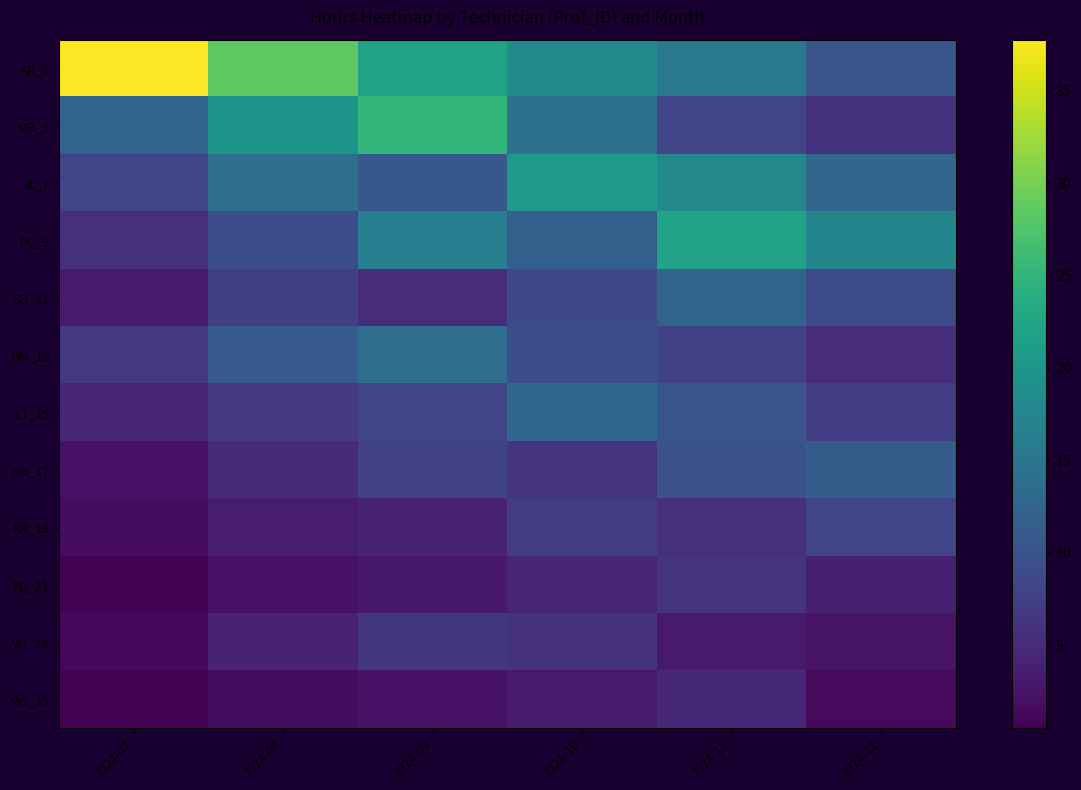

What is the minimum value shown in the chart?

0.5